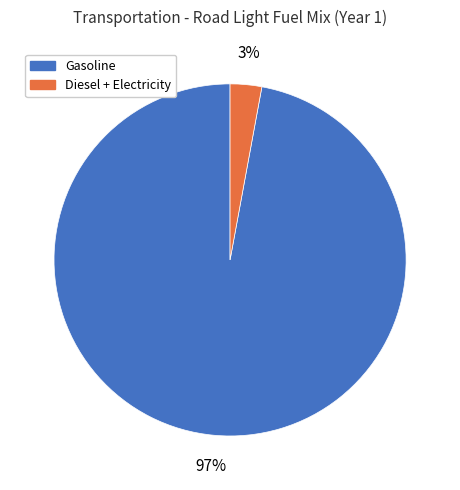

To the nearest percent, what is the average slice percentage?

50%